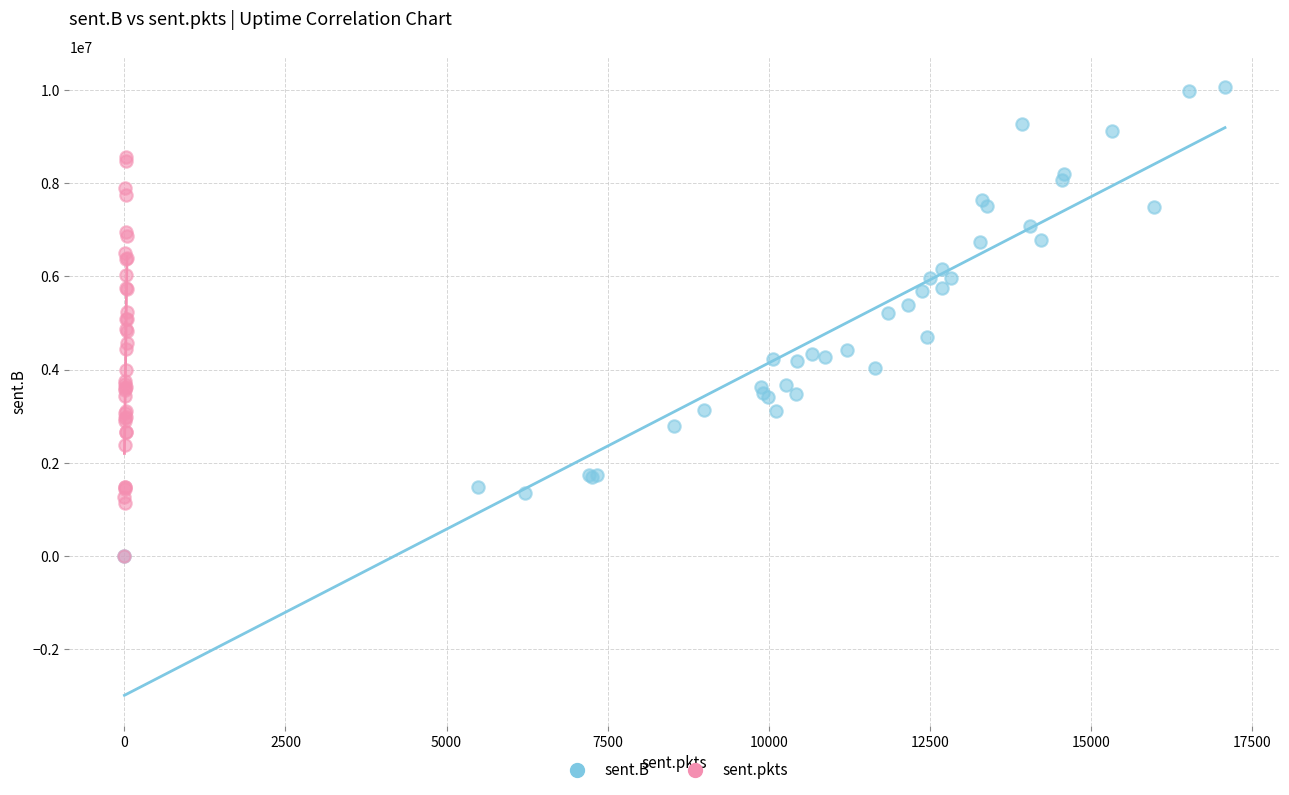

Which series reaches the maximum Y coordinate?

sent.B